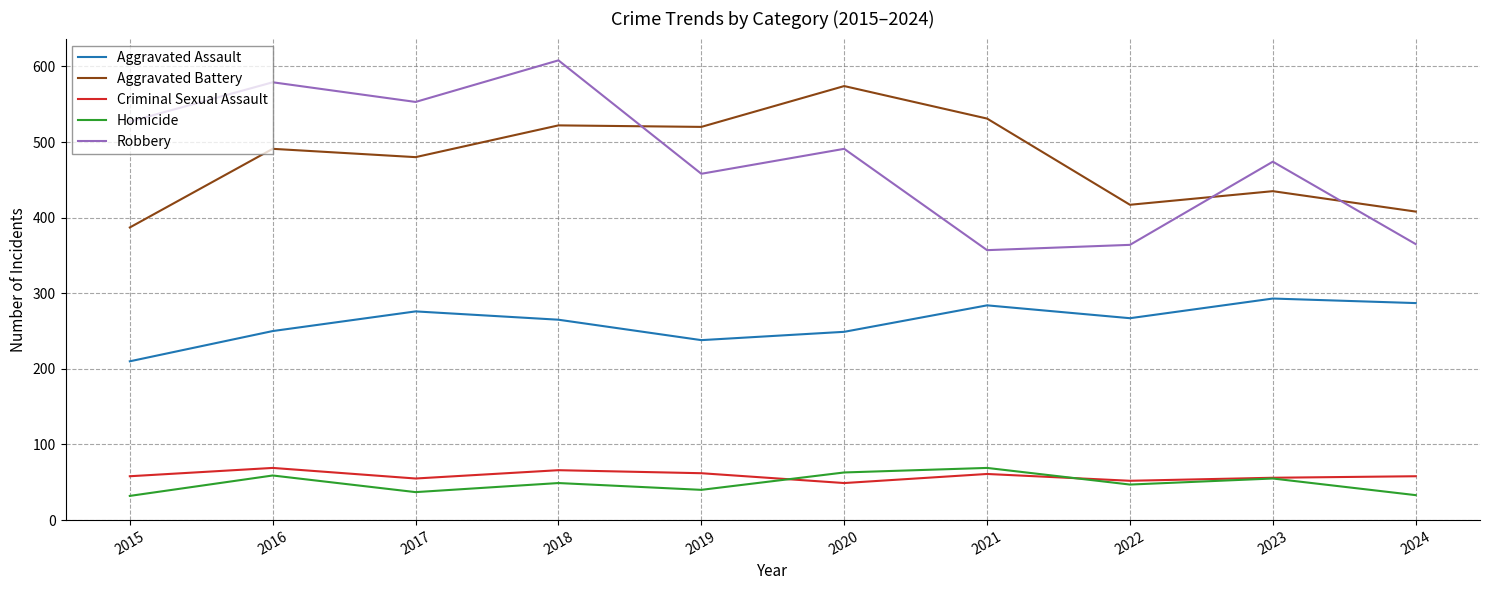

True or false: Aggravated Assault and Criminal Sexual Assault cross at least once.

False